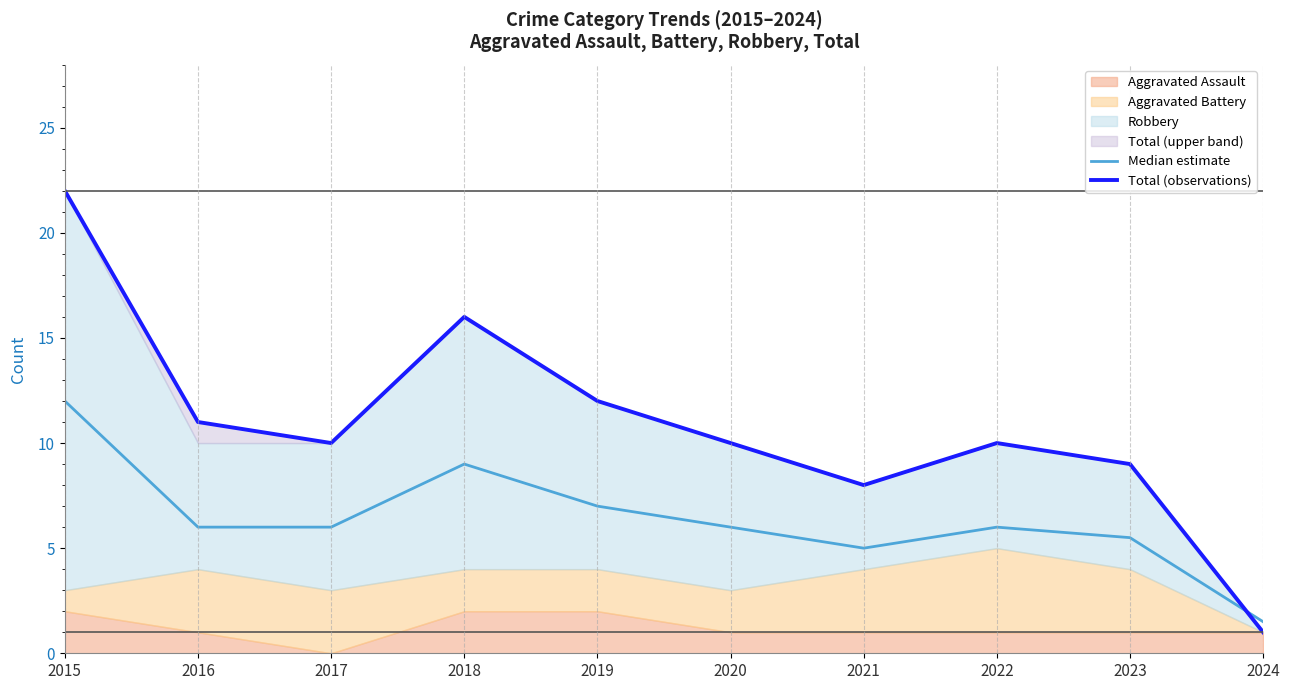

What is the approximate value of Total (observations) at 2023?

9.0